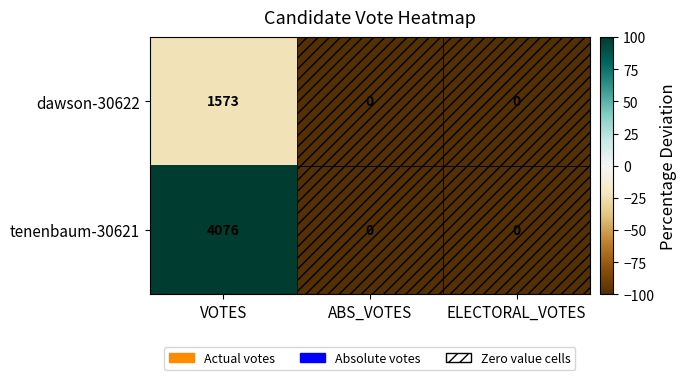

Which category has the highest value across all series?

VOTES